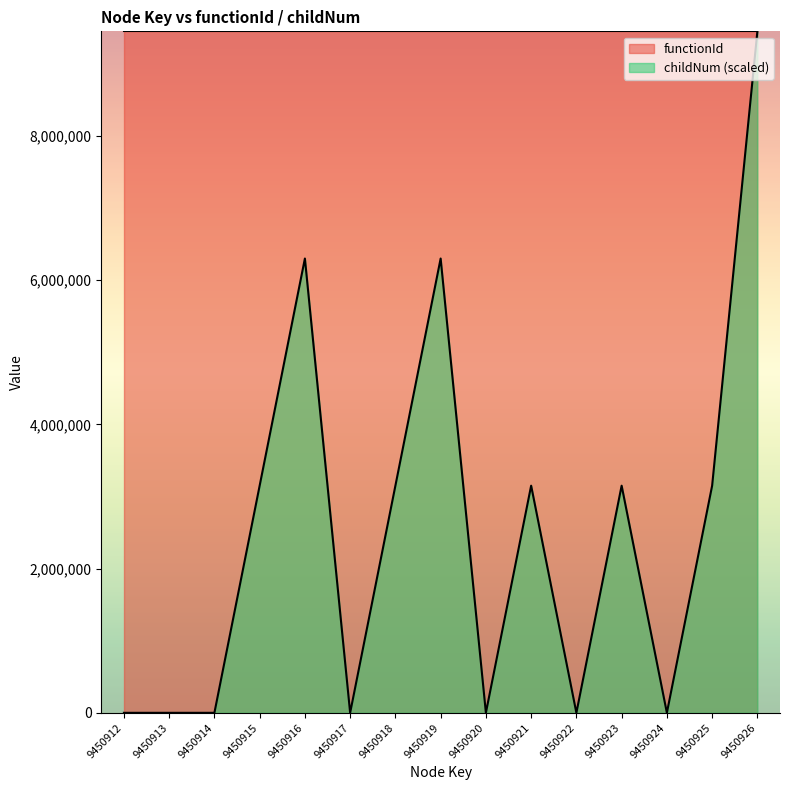

Is the value of functionId at 9450926 greater than the value of childNum (scaled) at 9450925?

Yes